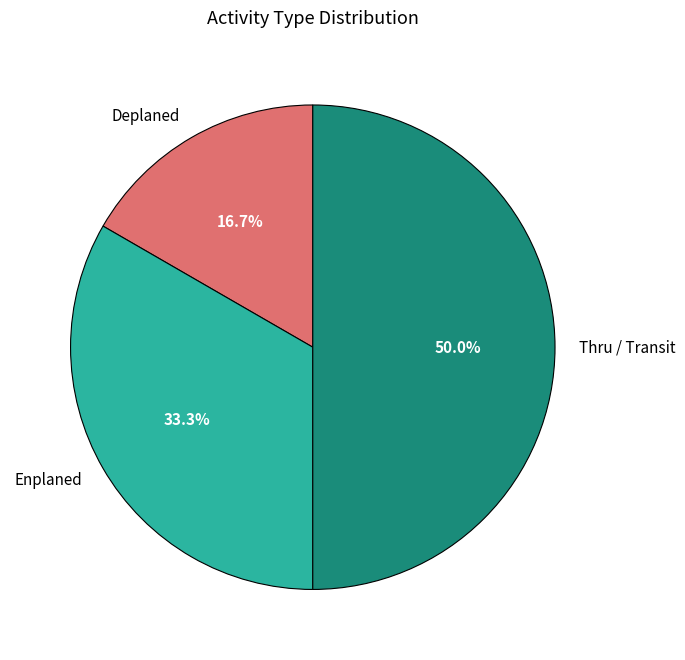

Is Enplaned the majority of the pie?

No